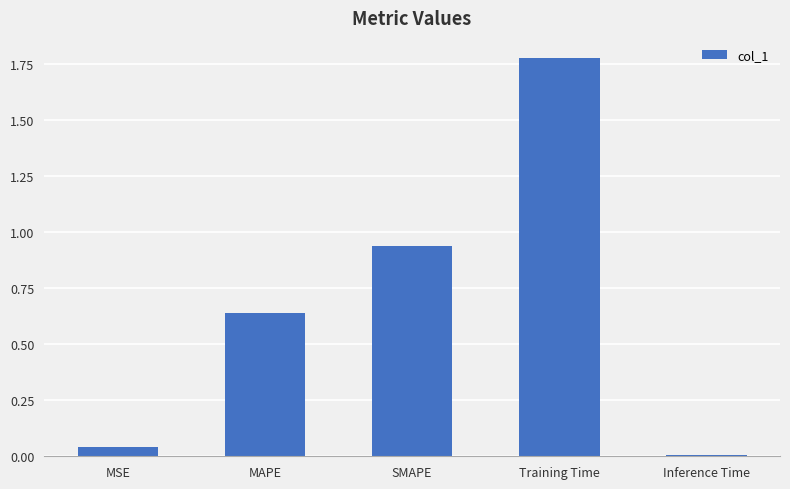

The chart shows a value of 0.0 at Inference Time. True or false?

True